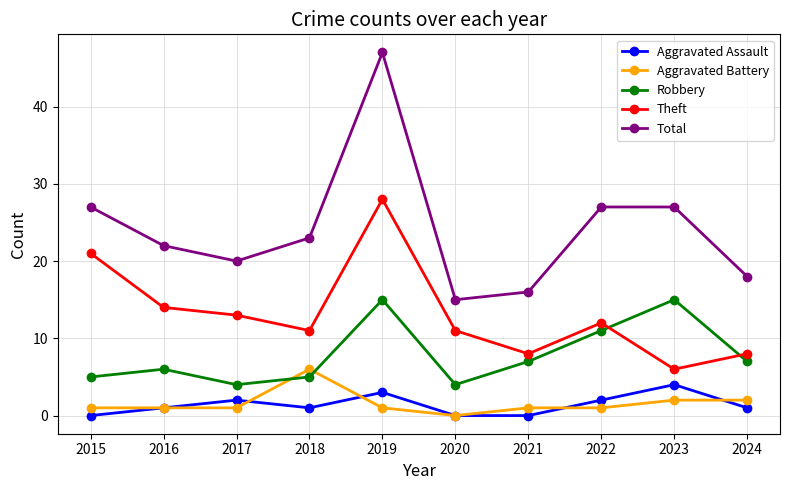

List the series in order of their peak value, lowest first.

Aggravated Assault, Aggravated Battery, Robbery, Theft, Total